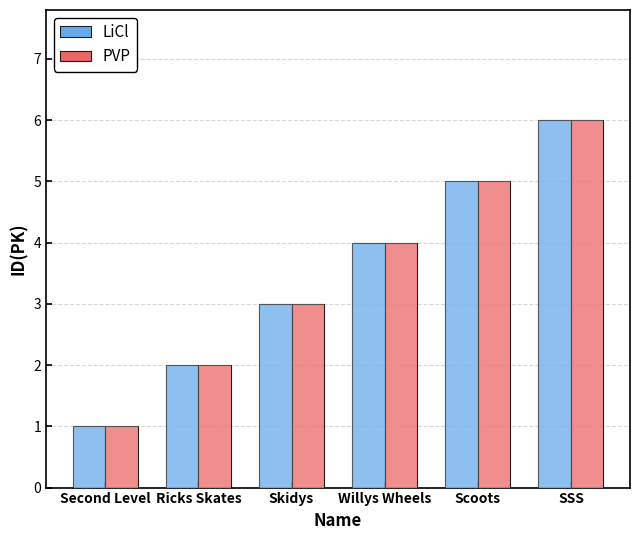

Reading left to right, transcribe all the data shown in this chart.

LiCl: Second Level=1	Ricks Skates=2	Skidys=3	Willys Wheels=4	Scoots=5	SSS=6
PVP: Second Level=1	Ricks Skates=2	Skidys=3	Willys Wheels=4	Scoots=5	SSS=6